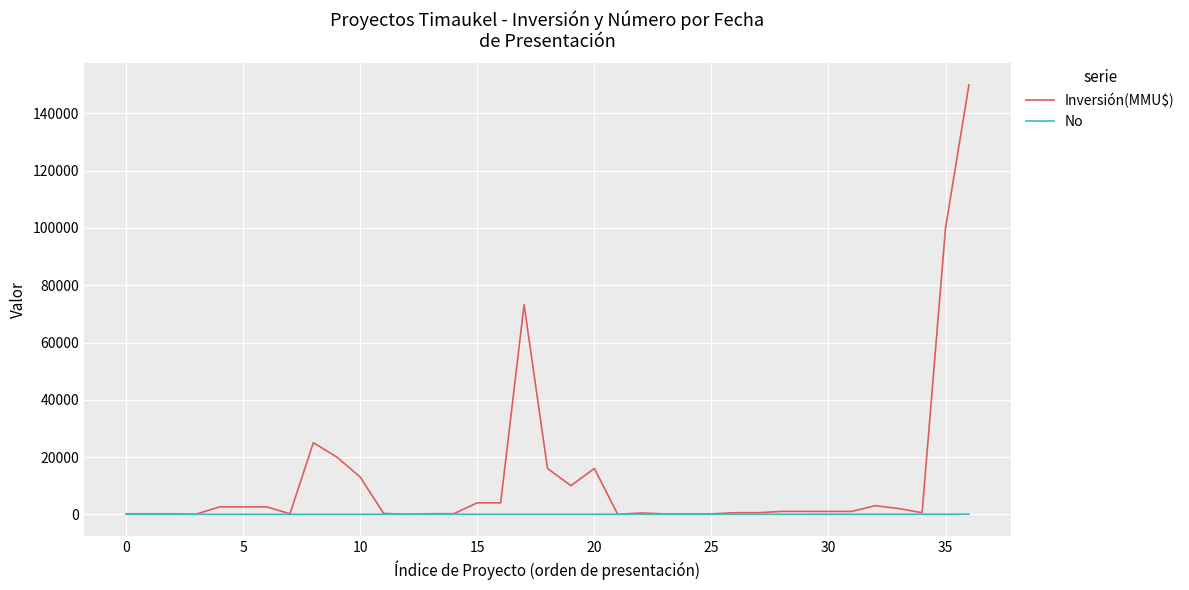

Which series has the largest range (max minus min)?

Inversión(MMU$)